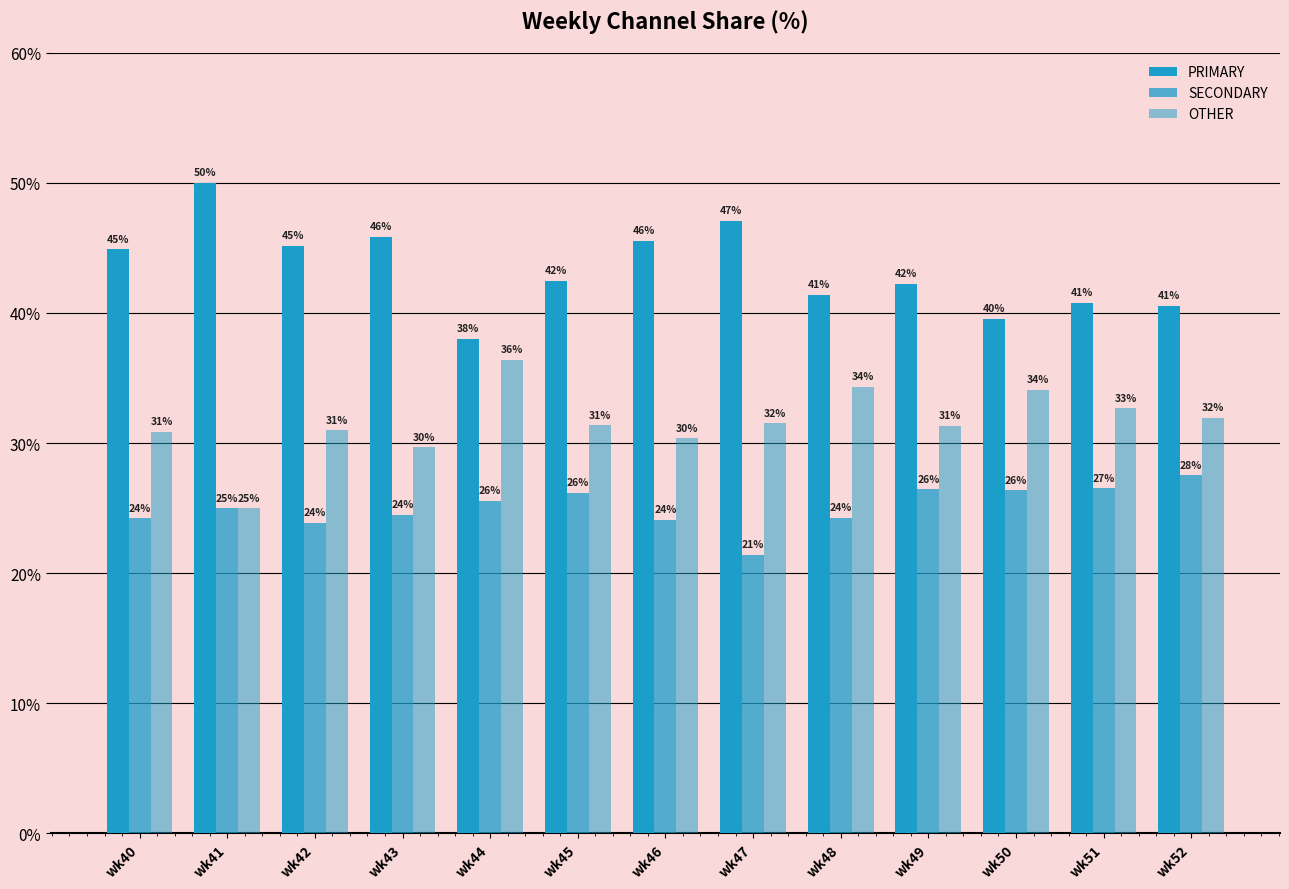

At which category is the sum across all series the highest?

wk43